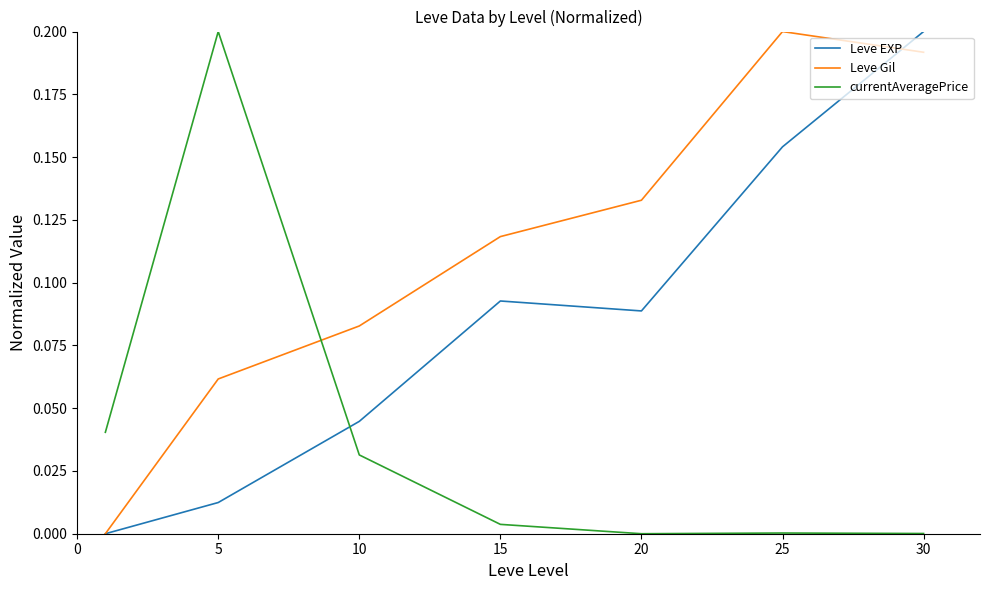

How many lines are shown in the chart?

3